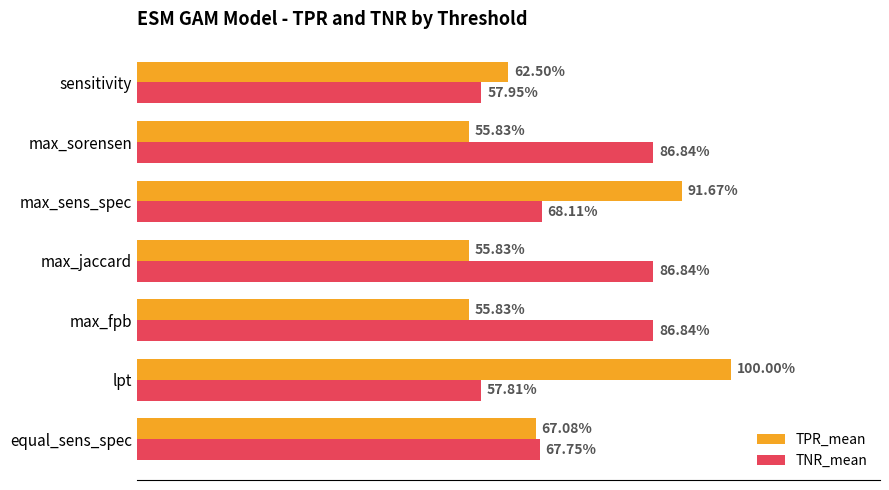

What are all the series names shown in the legend?

TPR_mean, TNR_mean